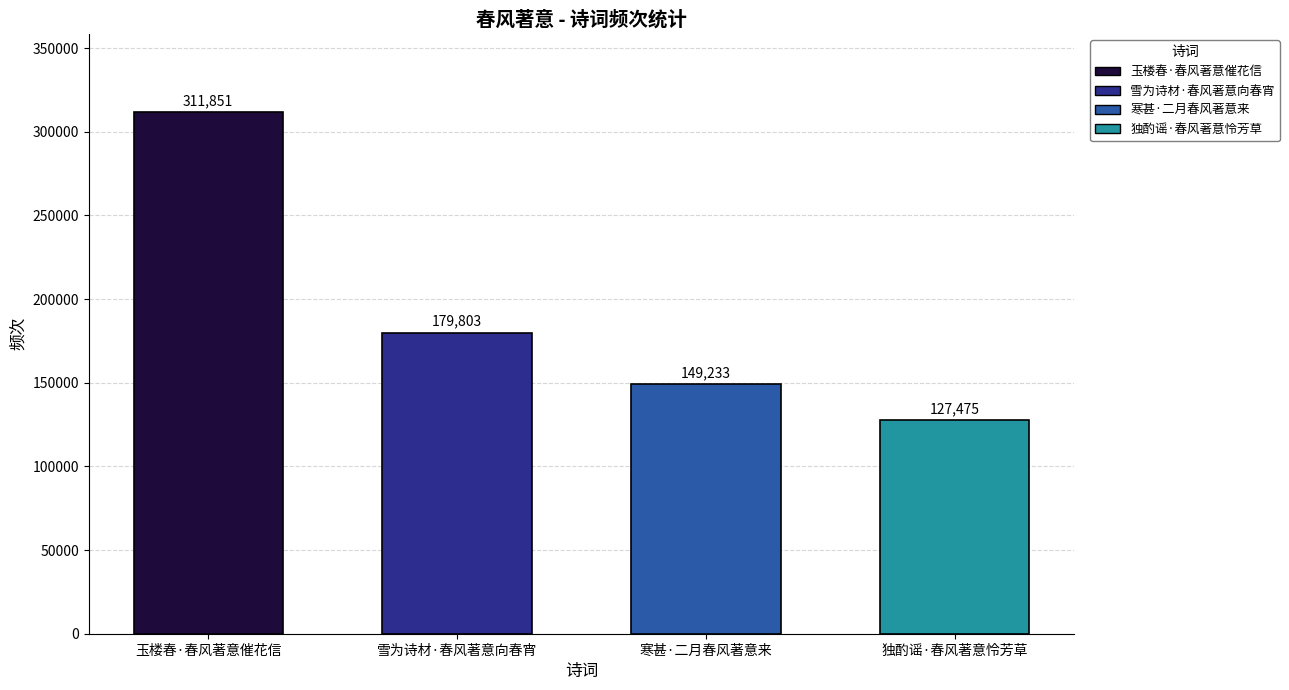

What is the difference between the maximum and minimum values?

184376